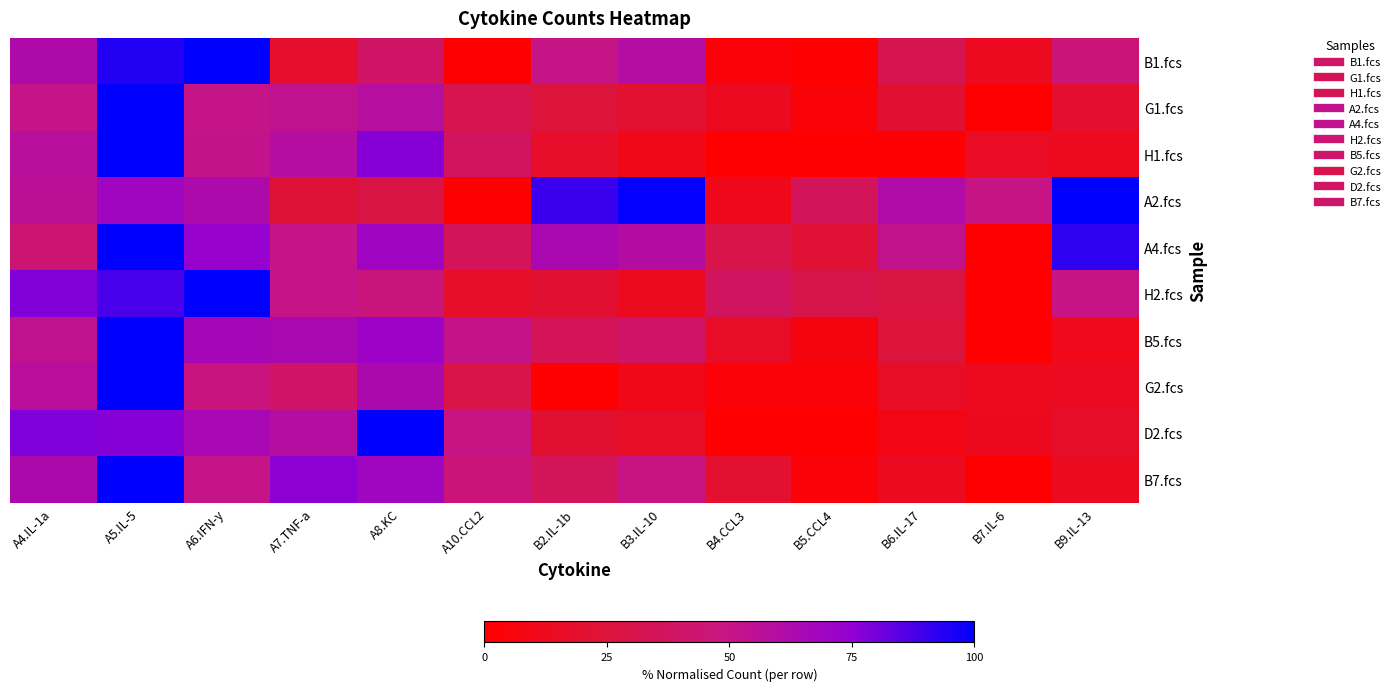

At which category does the chart reach its peak across all series?

A5.IL-5